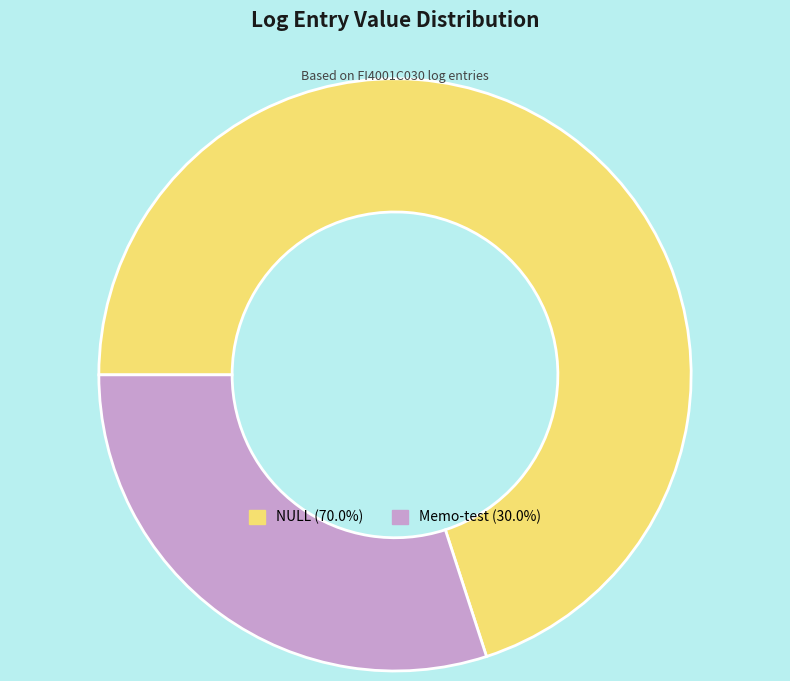

Does any single category account for the majority?

Yes